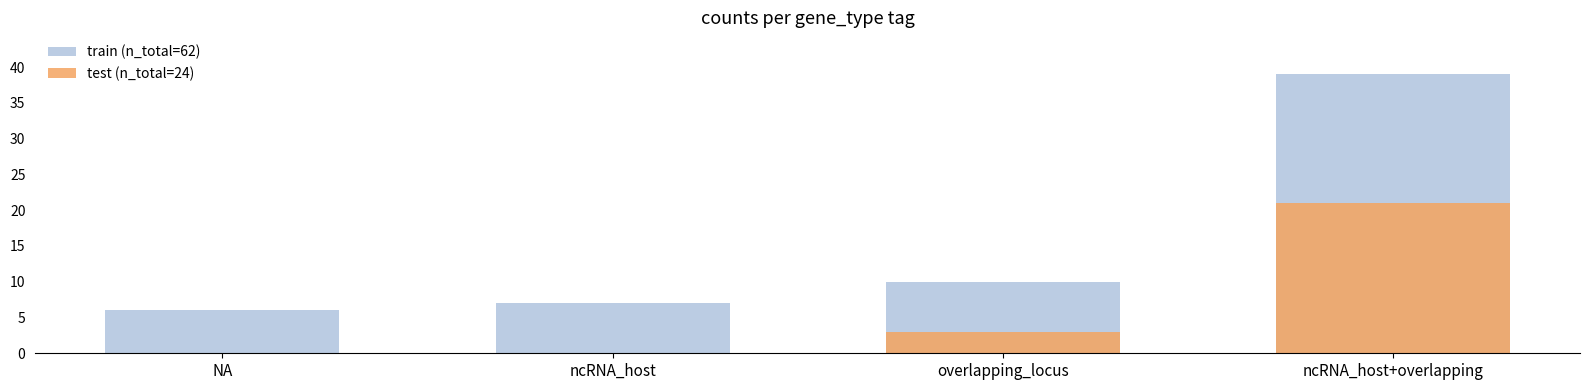

Which category has the highest value in the test (n_total=24) series?

ncRNA_host+overlapping